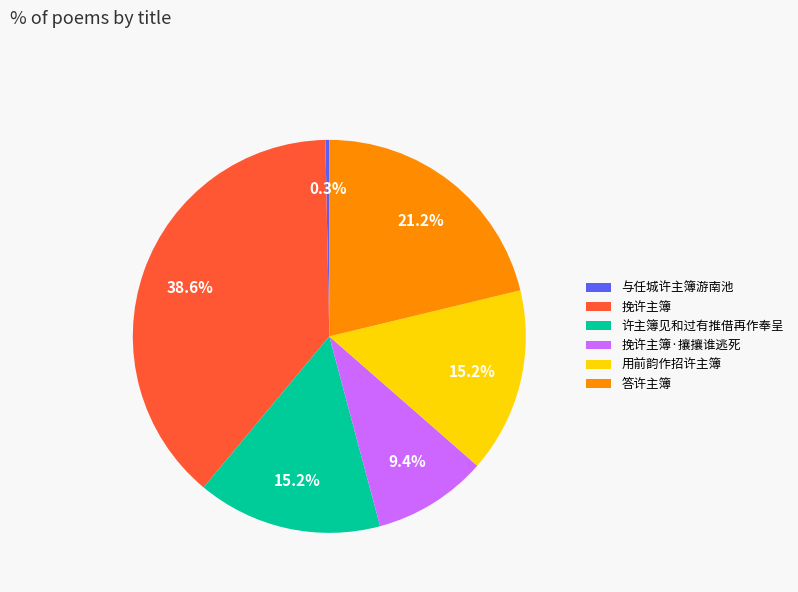

To the nearest percent, what percentage of the pie is 用前韵作招许主簿?

15%